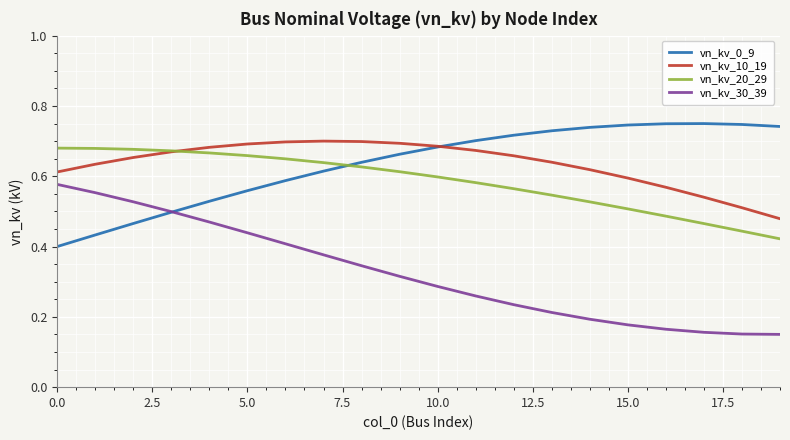

True or false: vn_kv_10_19 and vn_kv_30_39 cross at least once.

False